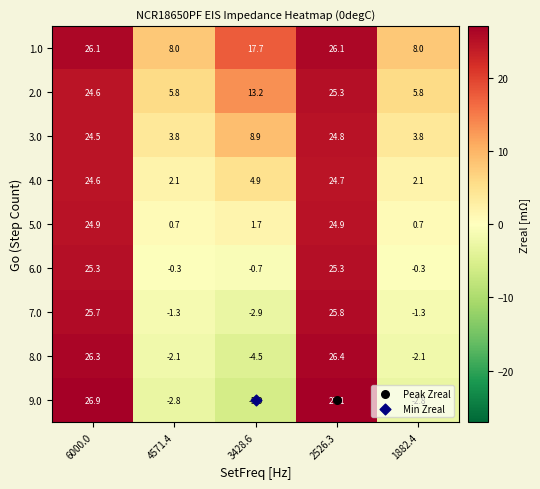

Where does the 3.0 series first go above 8?

6000.0